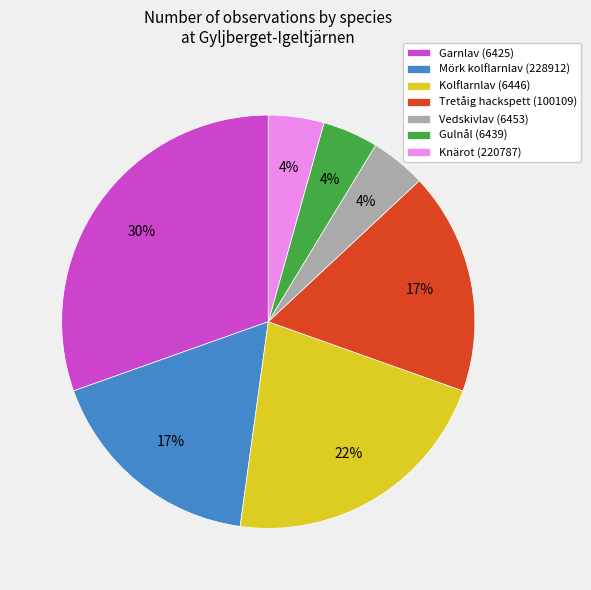

Which has a higher value, Kolflarnlav (6446) or Gulnål (6439)?

Kolflarnlav (6446)